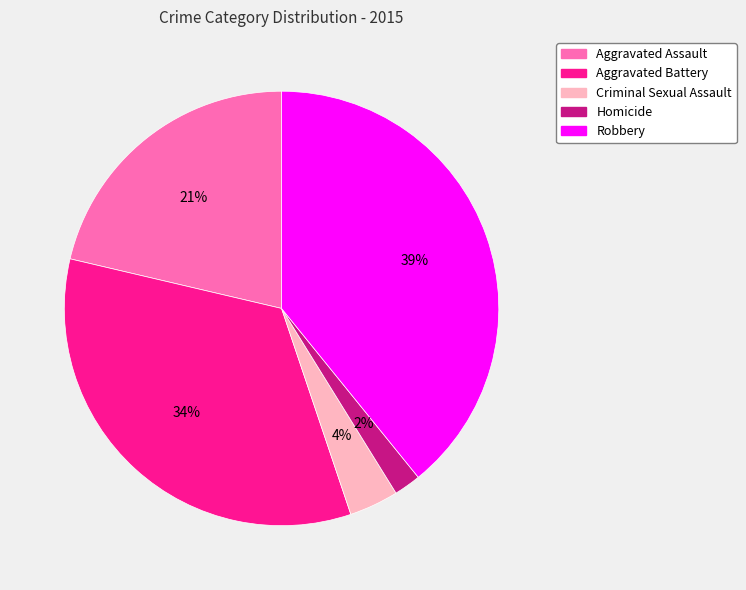

Is the sum of Homicide and Aggravated Battery greater than half?

No